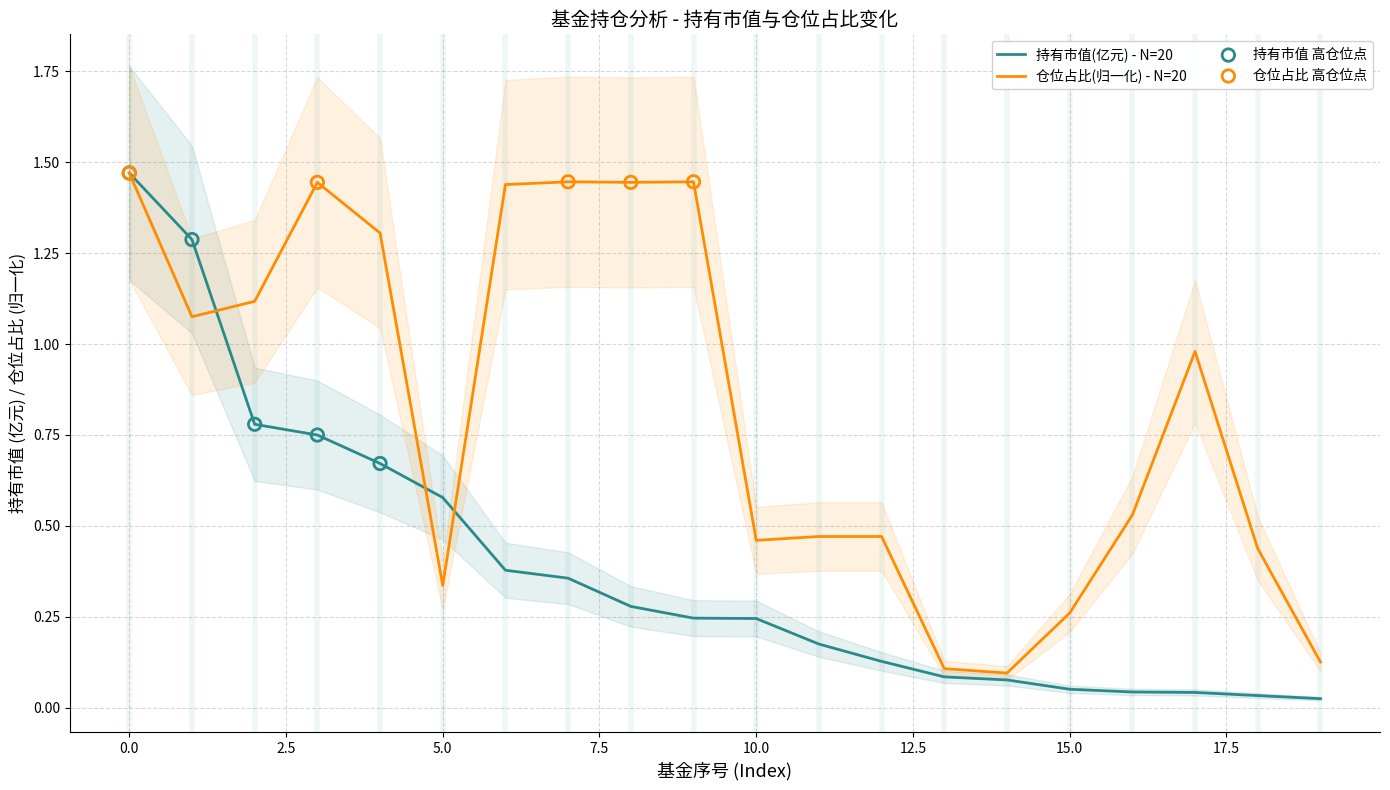

What are all the series names shown in the legend?

持有市值(亿元), 仓位占比